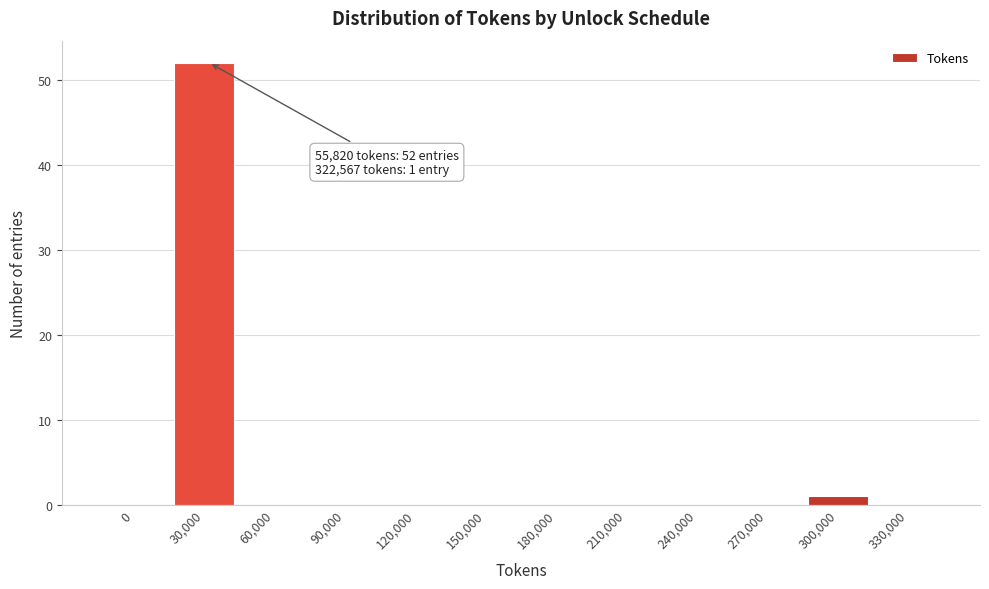

Reading left to right, what are all the values shown in this chart?

0=0	30,000=52	60,000=0	90,000=0	120,000=0	150,000=0	180,000=0	210,000=0	240,000=0	270,000=0	300,000=1	330,000=0